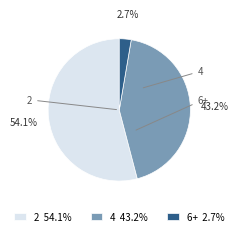

To the nearest percent, what portion does 4 represent?

43%